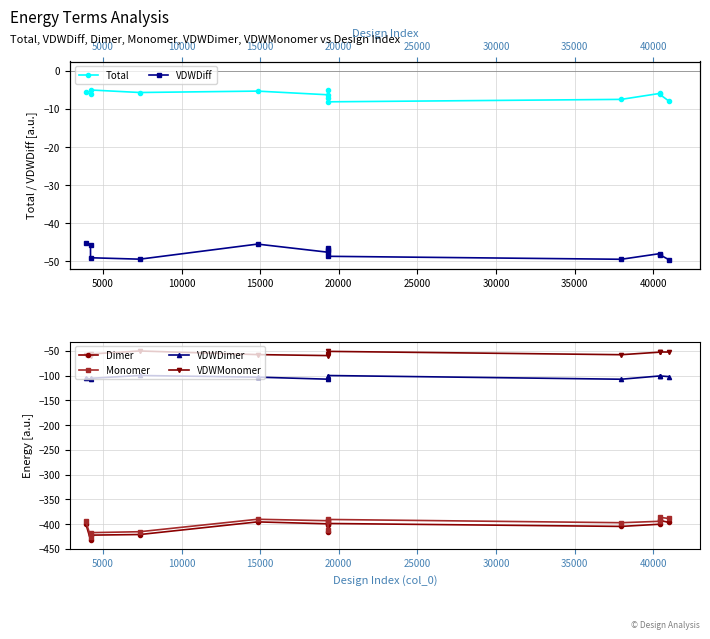

What is the highest value of the VDWMonomer series?

-50.3